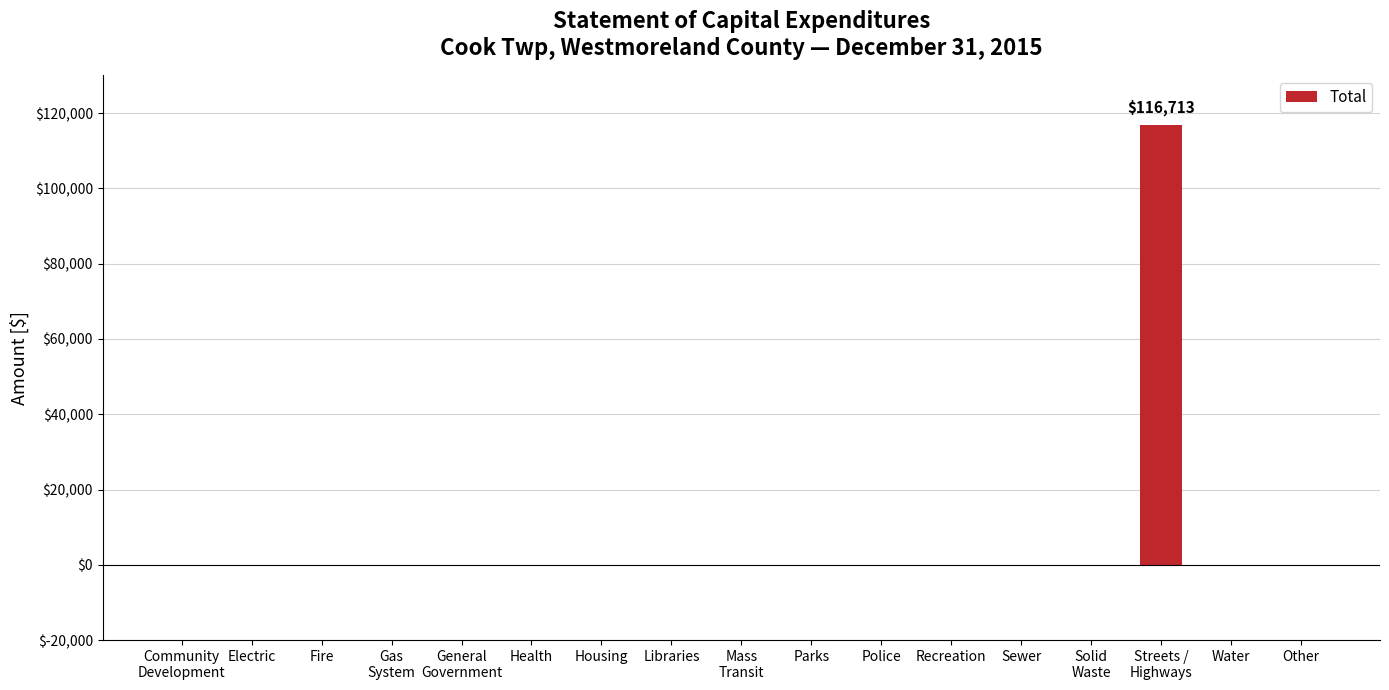

Count the number of categories in the chart.

17